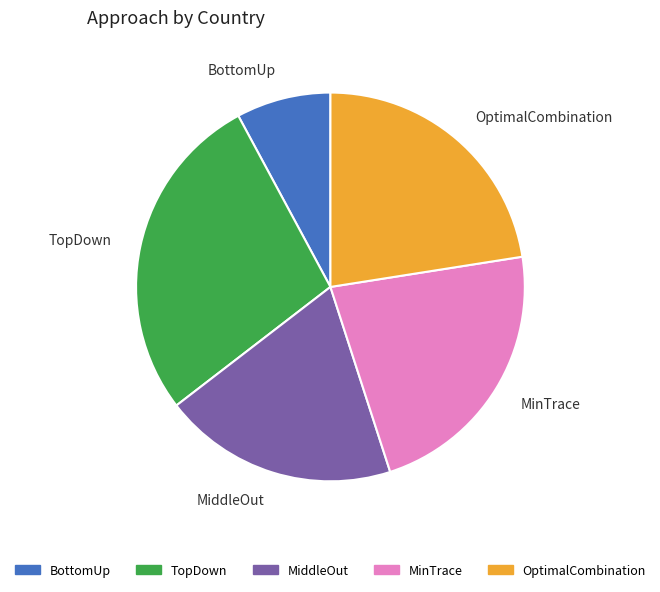

Does any single category account for the majority?

No